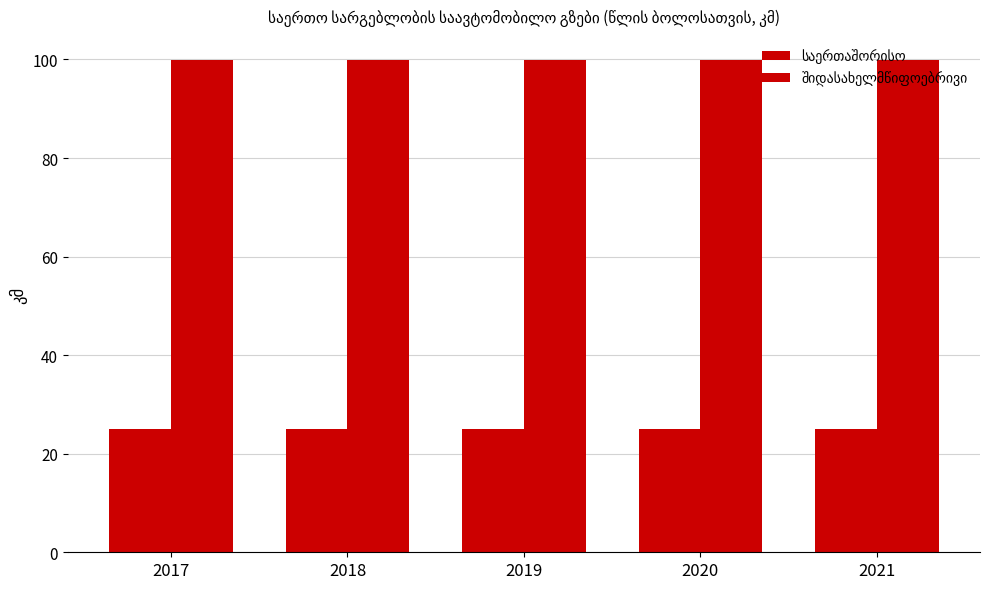

Which has a higher value, 2017 or 2018?

2017